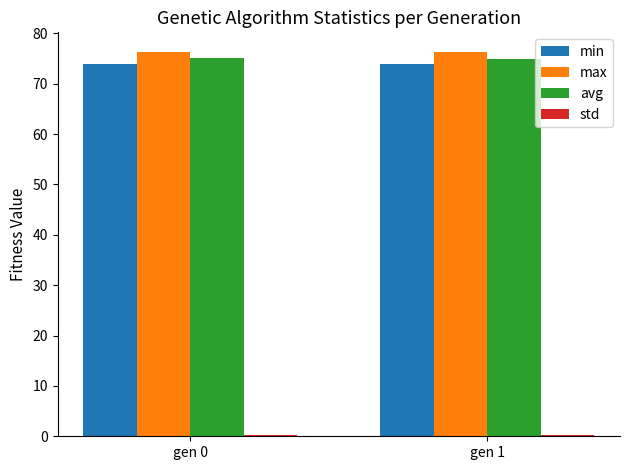

Is it true that min equals 73.8 at gen 0?

True